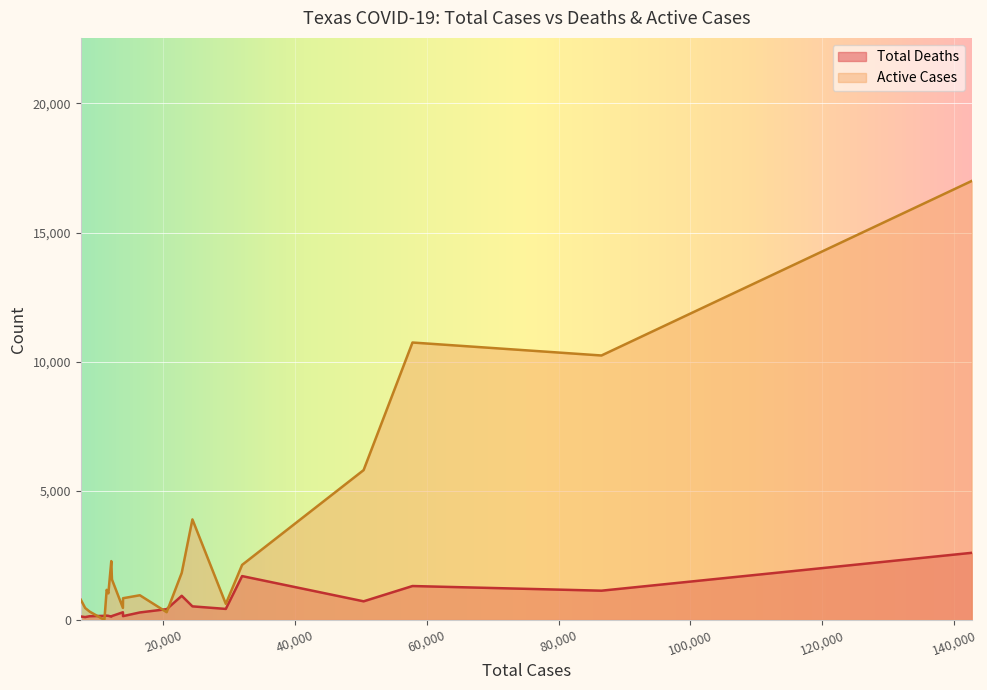

How many values in the Active Cases series are below 1165?

10